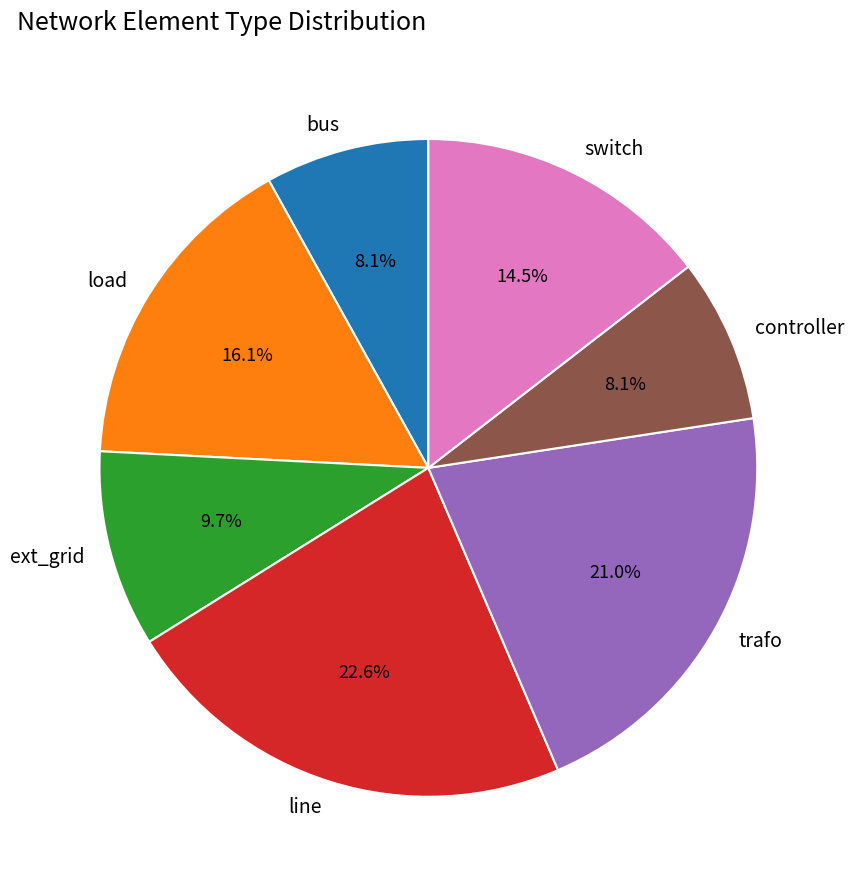

To the nearest percent, what percentage of the pie is ext_grid?

10%